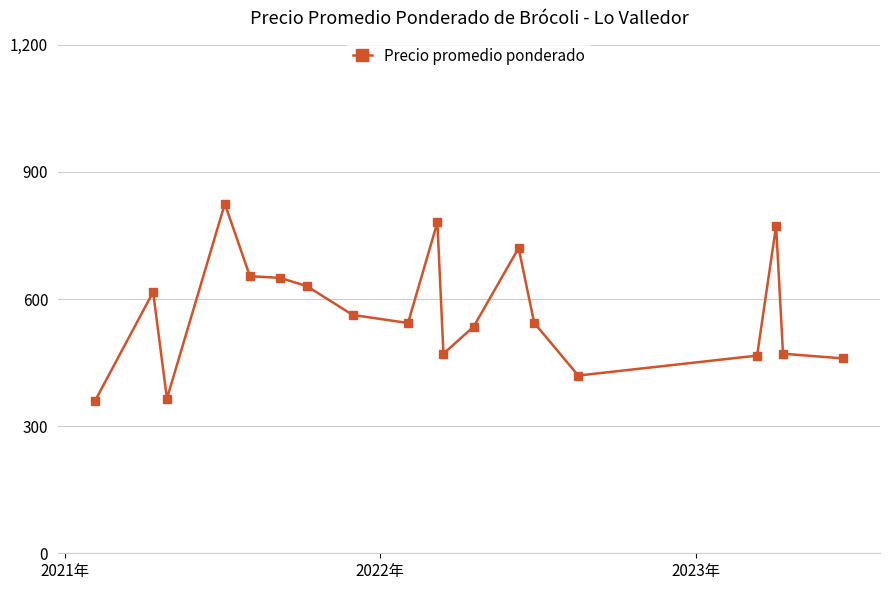

Count the number of categories in the chart.

19